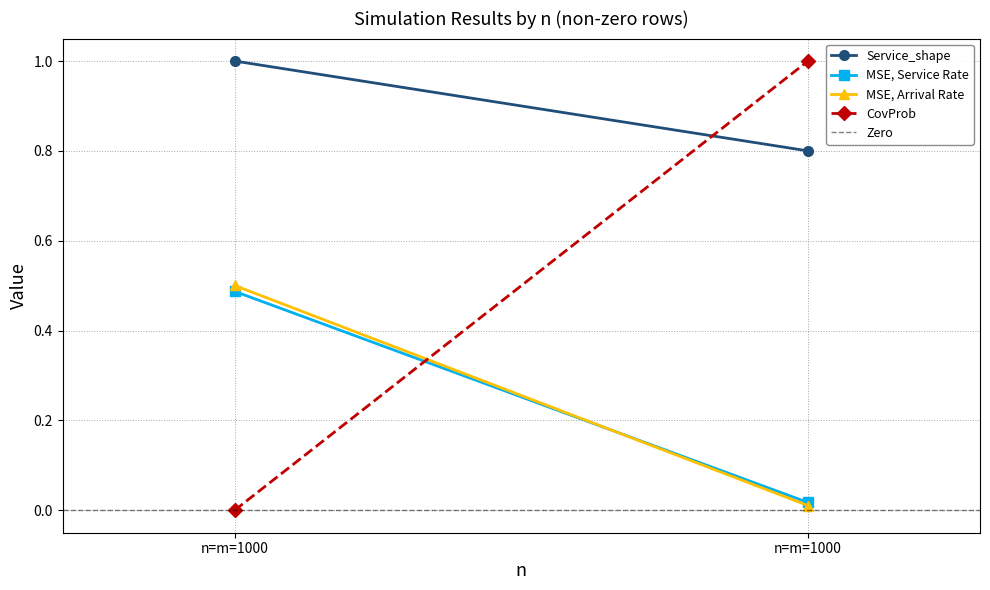

What is the difference between the highest and lowest values at n=m=1000?

1.0